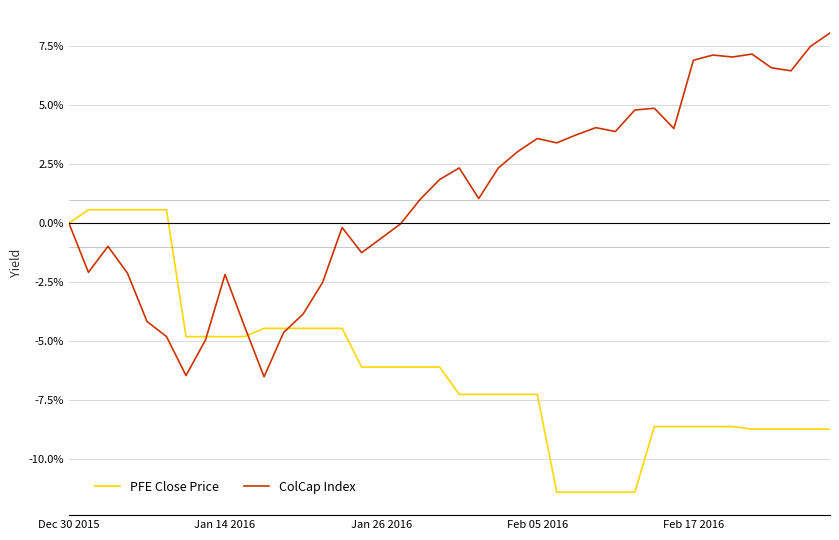

What are all the series names shown in the legend?

PFE Close Price, ColCap Index